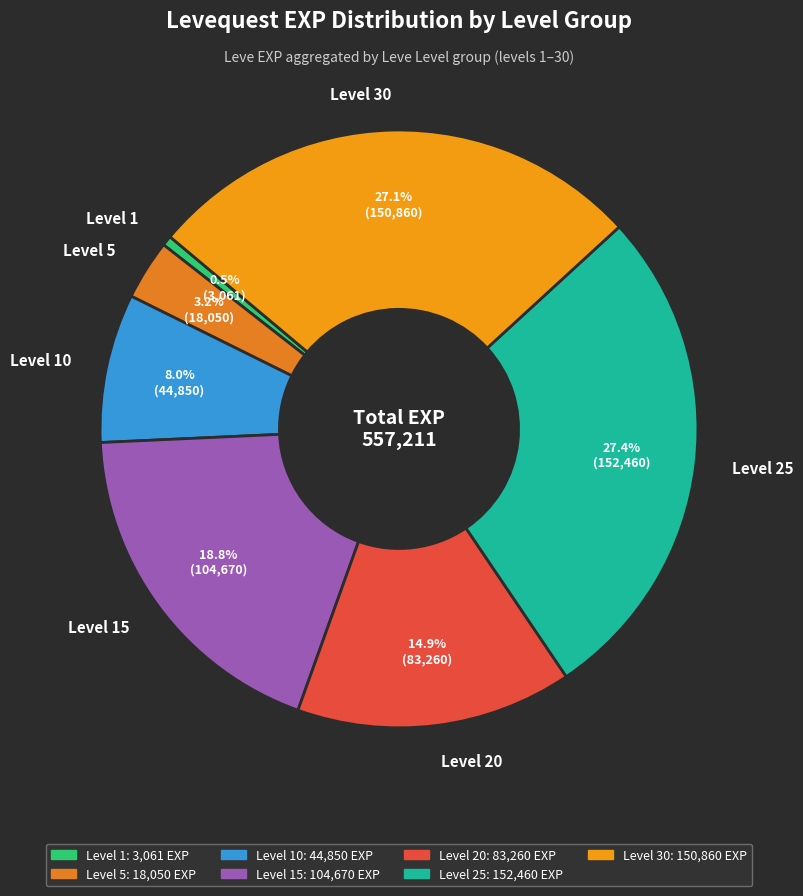

Do Level 10 and Level 1 together represent more than half of the pie?

No